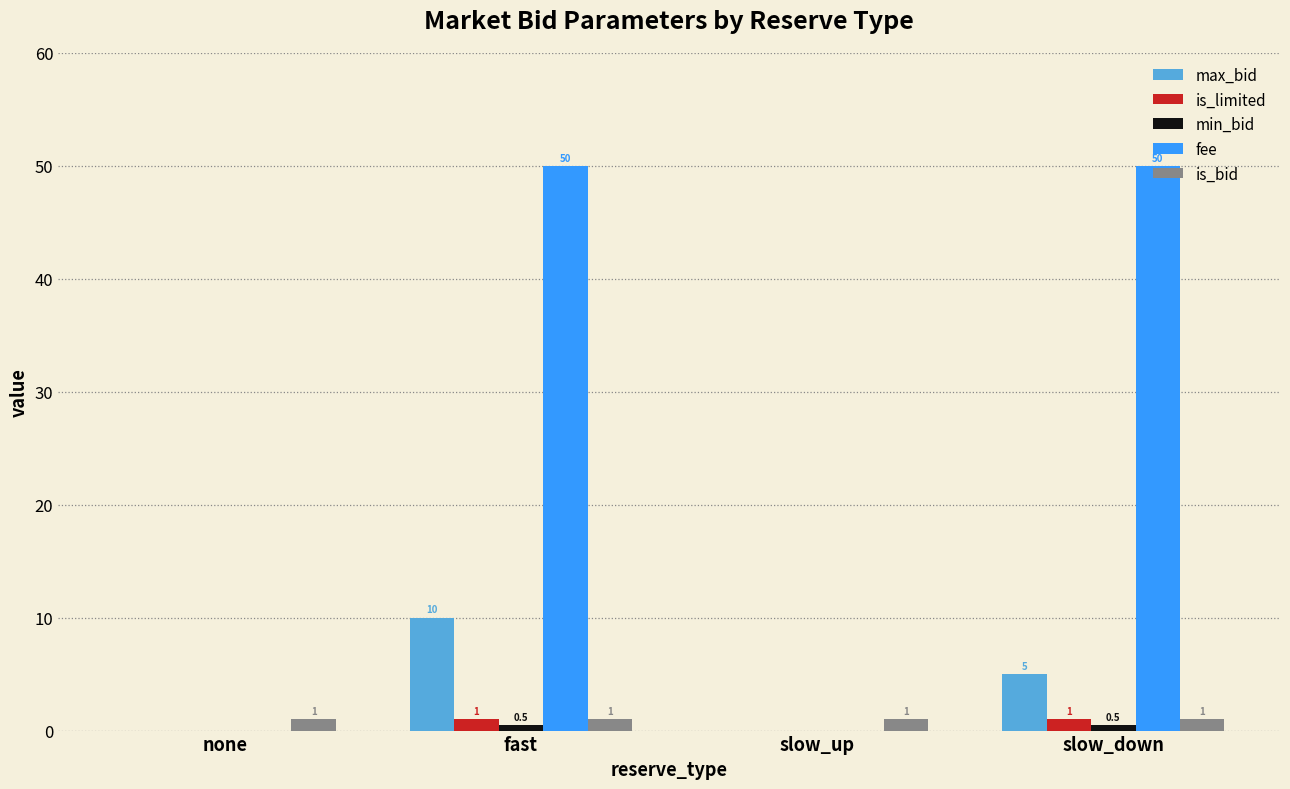

How many data points does each series have?

4